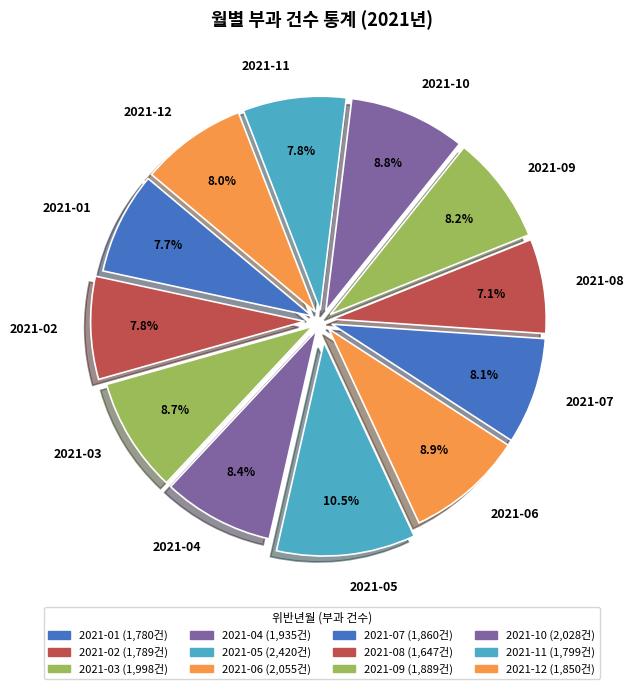

What is the largest slice in the pie chart?

2021-05